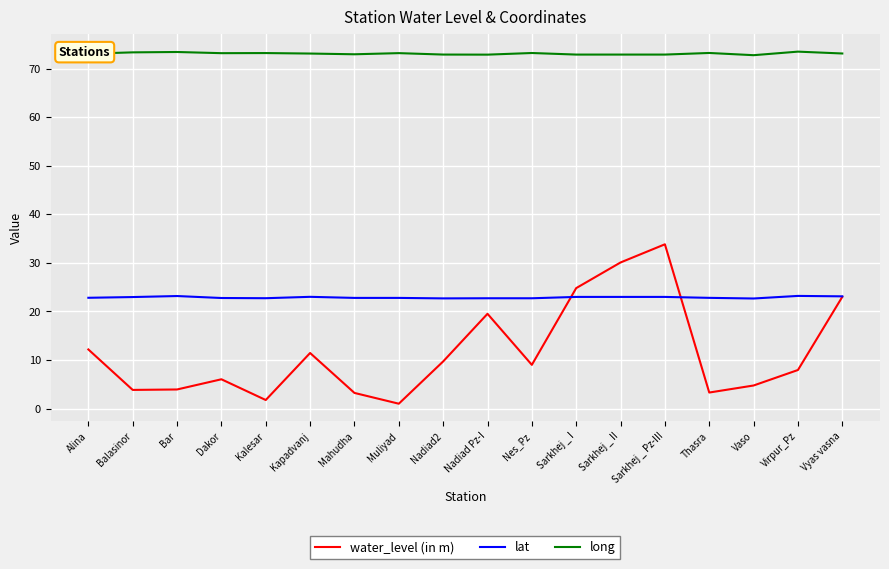

True or false: lat has a value of 22.7 at Kalesar.

True